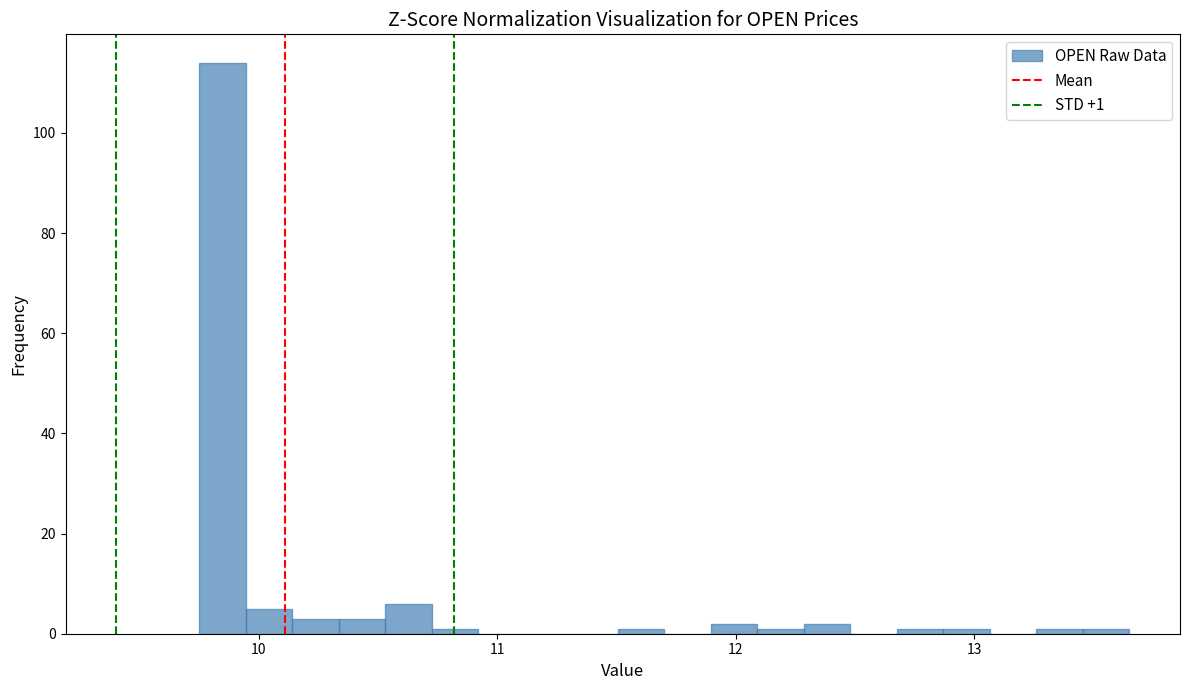

Read against the x-axis, roughly where is the centre of the tallest bar?

9.8